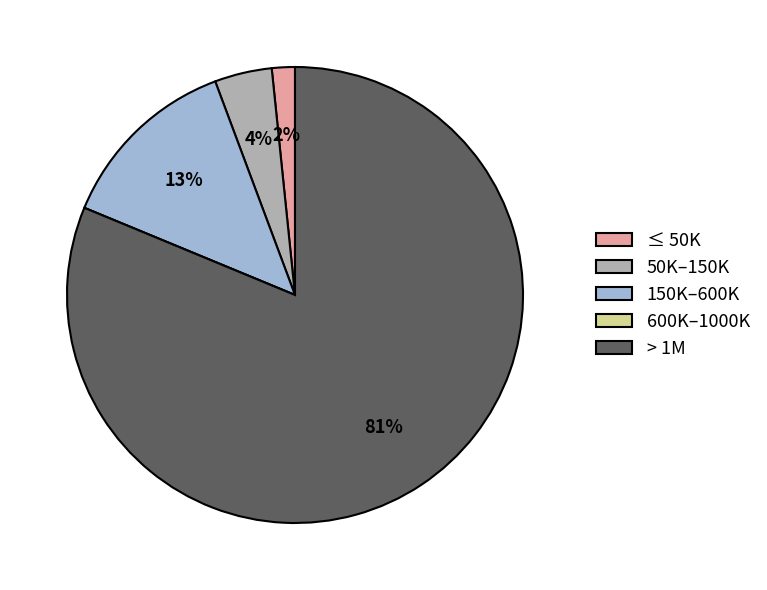

Which slice is the largest?

> 1M